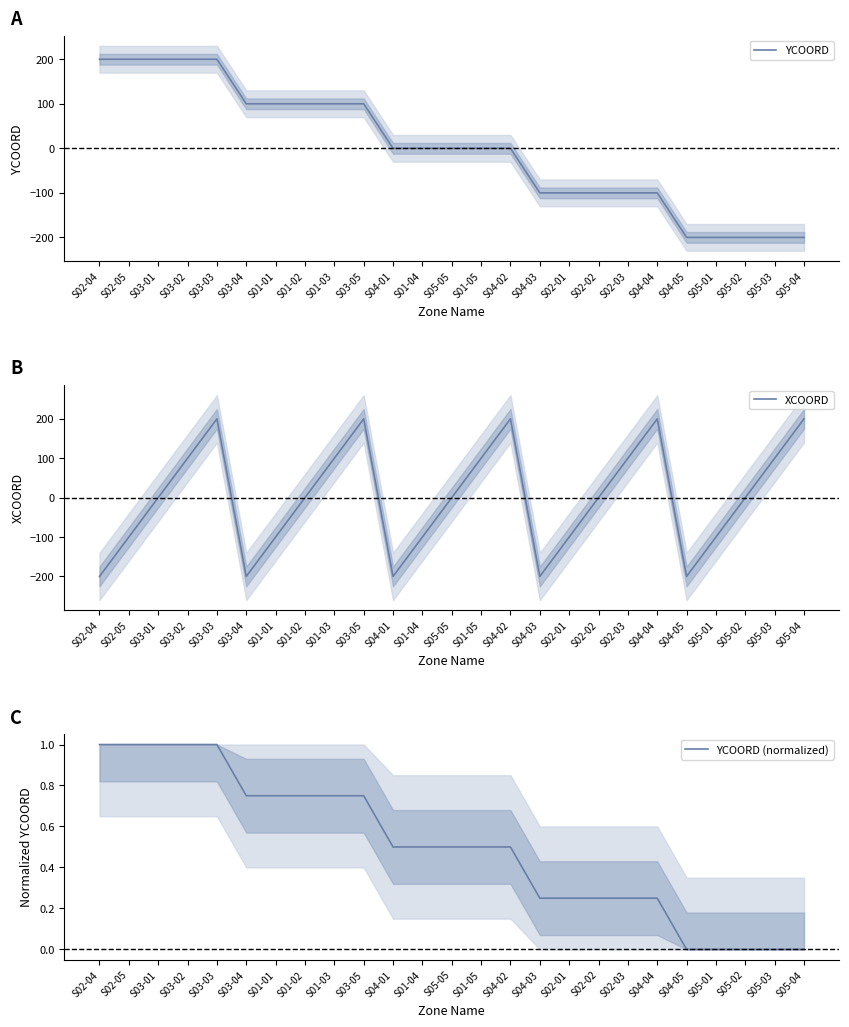

What is the total value across all series at S04-03?

-299.8